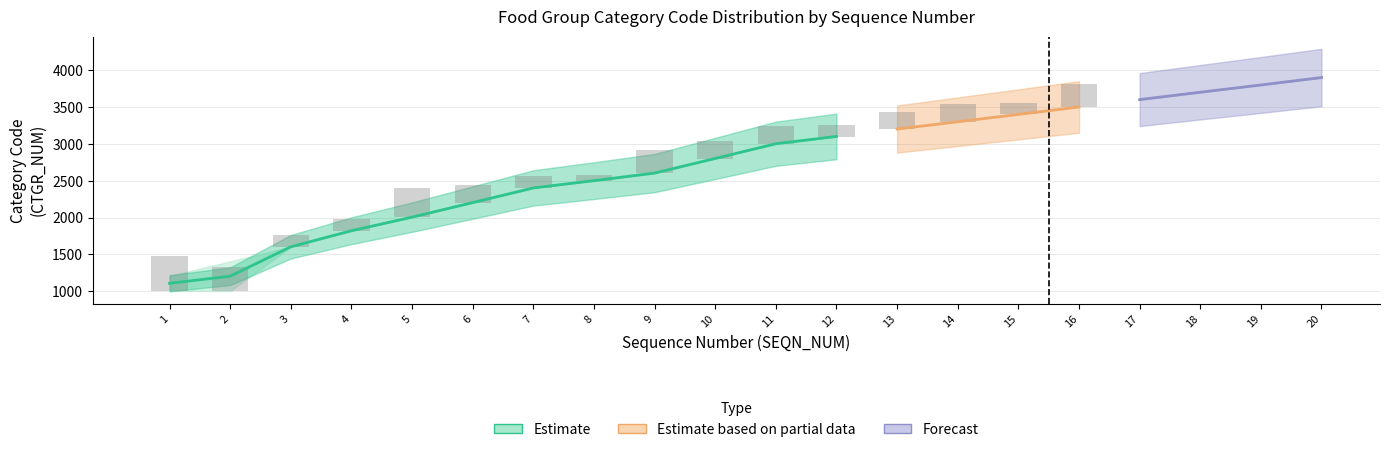

What is the value of the count bar at the 10th from the left?

3